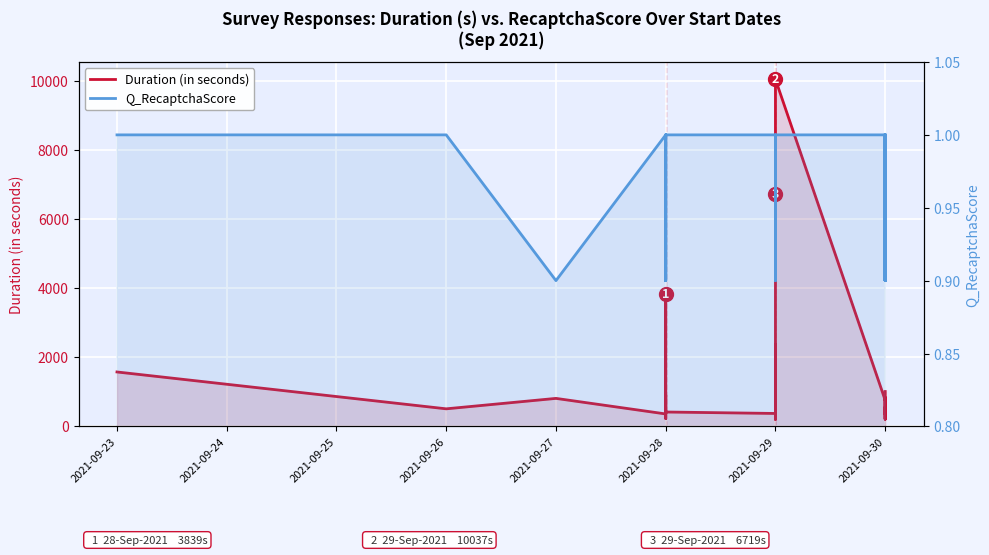

In Q_RecaptchaScore, how many points are higher than both neighbors (excluding endpoints)?

2